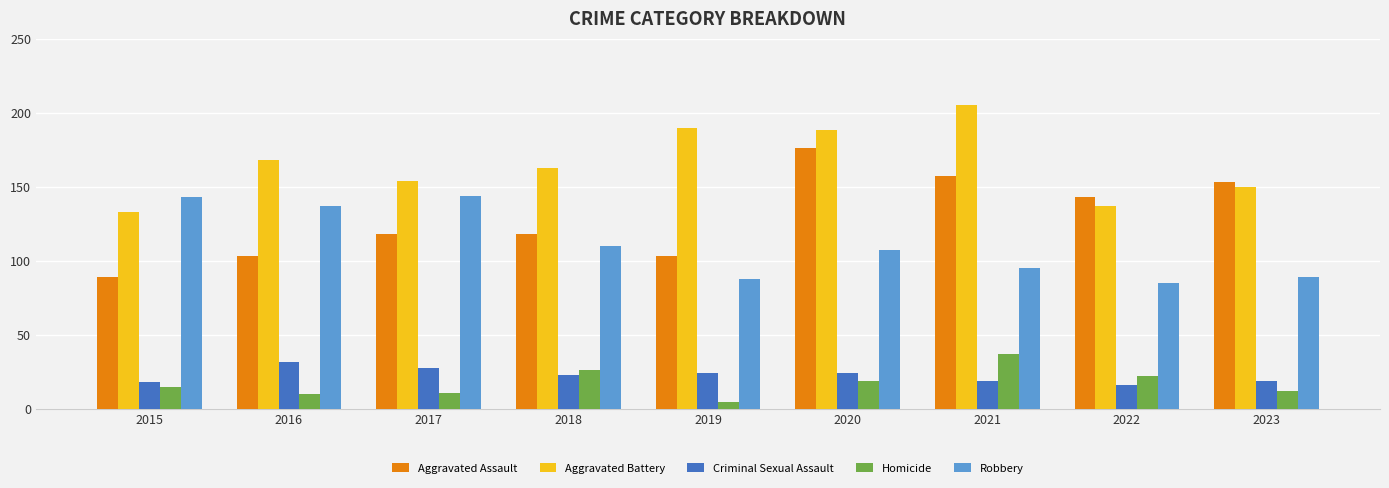

What is the lowest value of the Criminal Sexual Assault series?

16